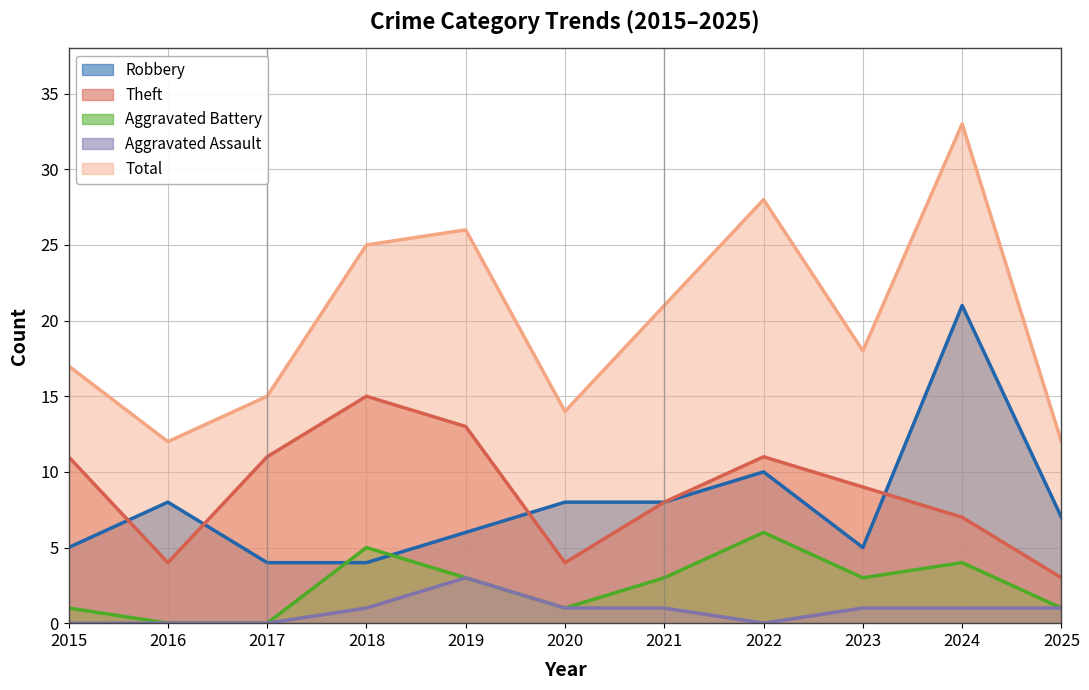

Which series ends up on top after the final intersection of Robbery and Aggravated Battery?

Robbery